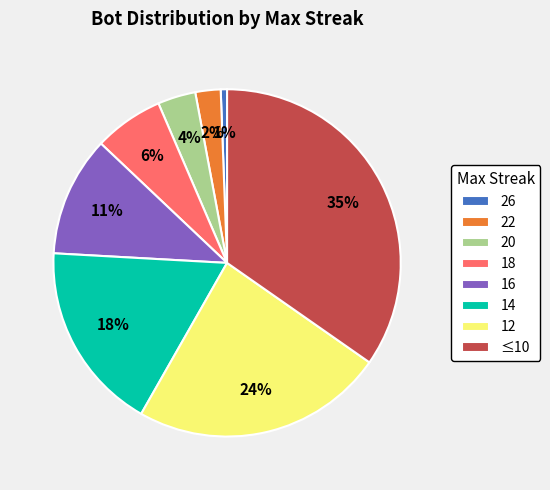

To the nearest percent, what portion does 16 represent?

11%